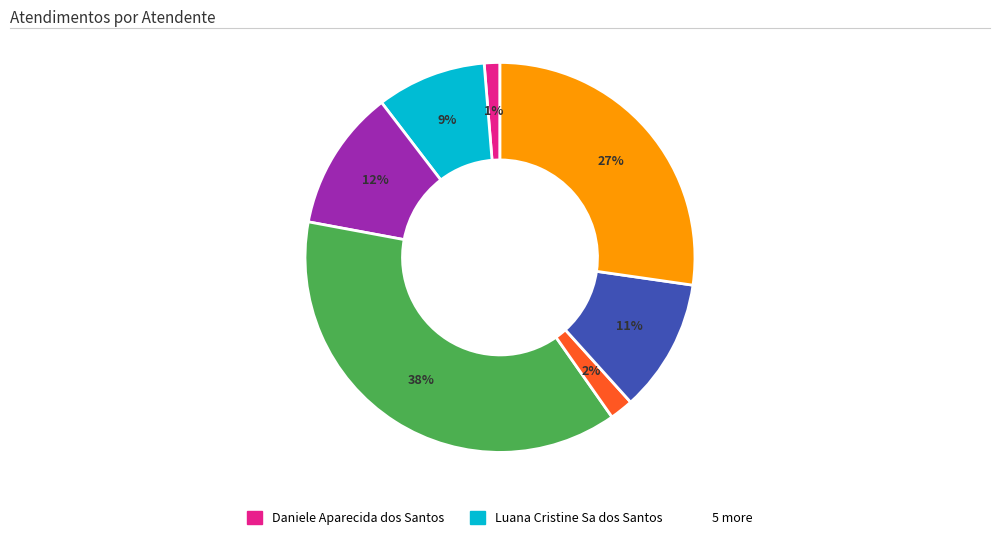

How many slices are in this pie chart?

7